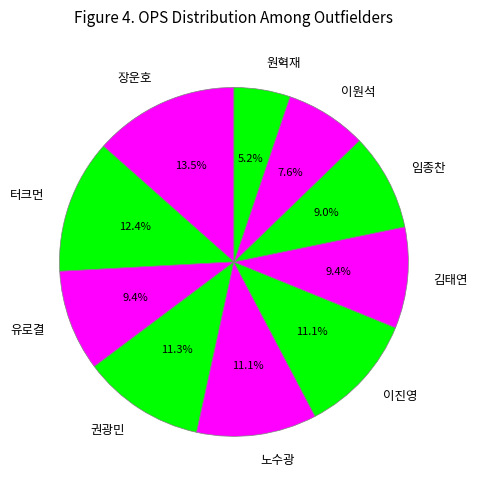

Which category has the smallest portion of the pie?

원혁재